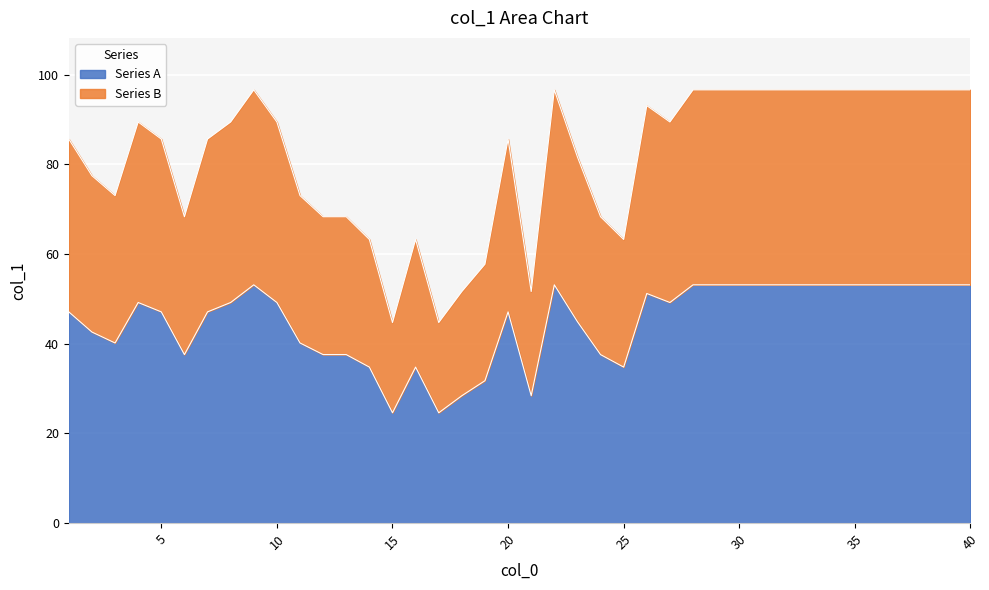

Reading left to right, list all the values displayed in this chart.

47.1	42.6	40.2	49.2	47.1	37.6	47.1	49.2	53.1	49.2	40.2	37.6	37.6	34.8	24.6	34.8	24.6	28.4	31.8	47.1	28.4	53.1	44.9	37.6	34.8	51.2	49.2	53.1	53.1	53.1	53.1	53.1	53.1	53.1	53.1	53.1	53.1	53.1	53.1	53.1